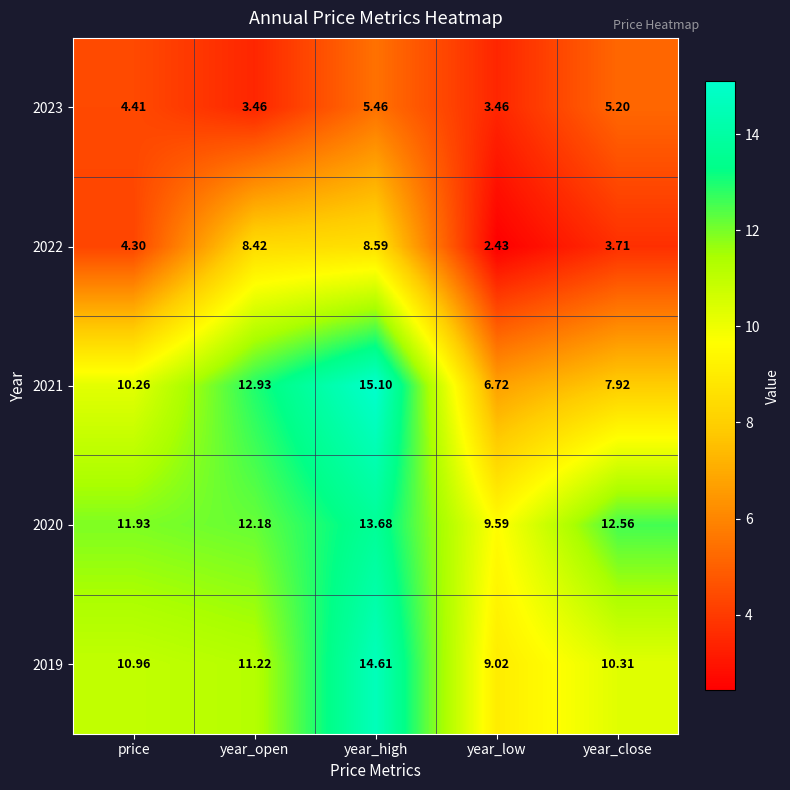

At which category does the chart reach its minimum across all series?

year_low